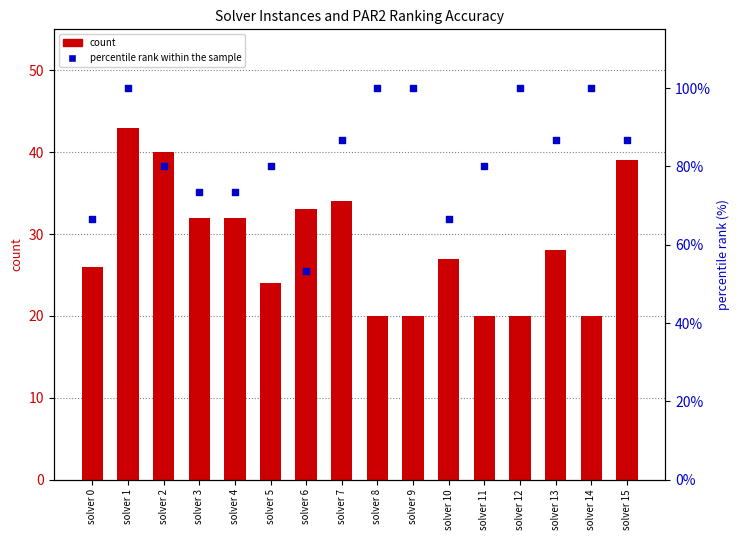

Which series contains the lowest Y value?

count